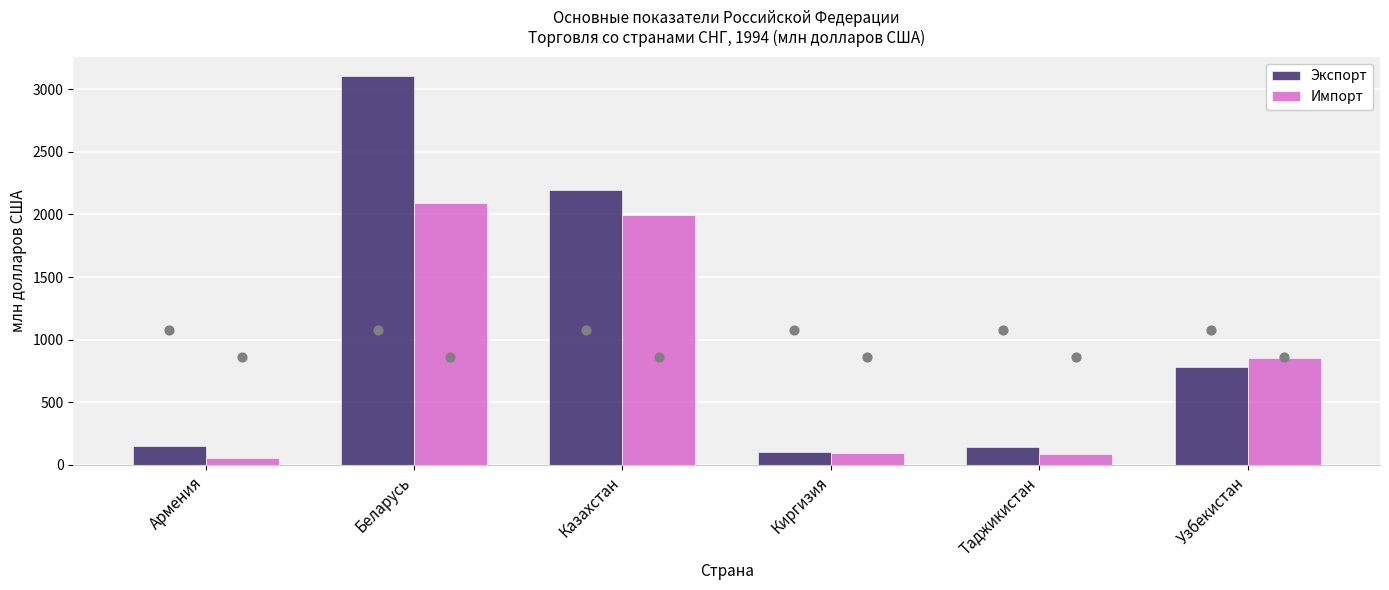

At which category is the sum across all series the highest?

Беларусь